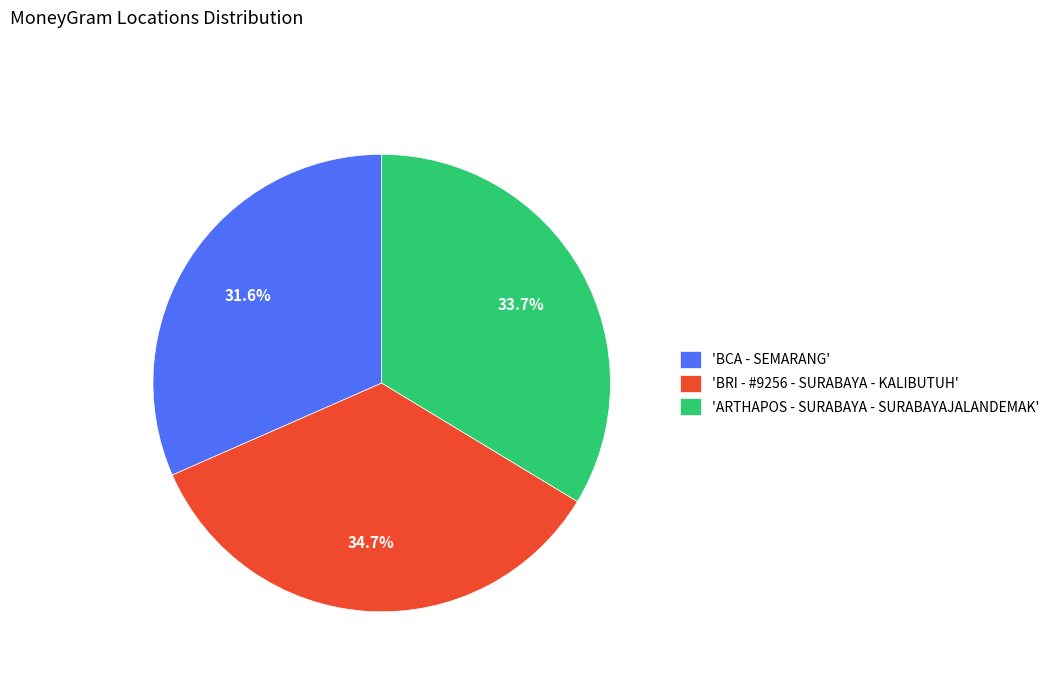

To the nearest percent, what is the difference between the largest and smallest slice percentages?

3%